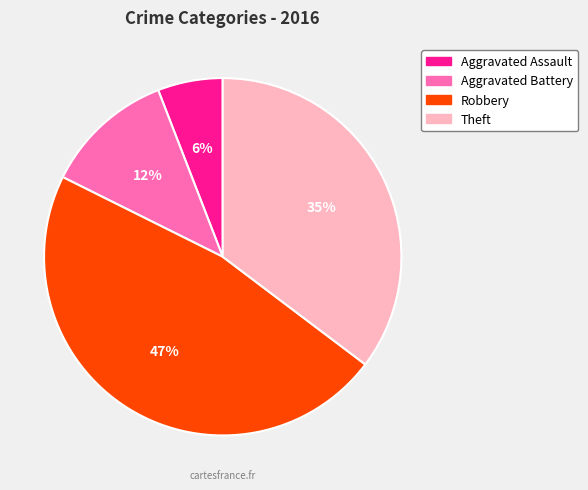

What percentage is the Aggravated Battery slice, to the nearest percent?

12%